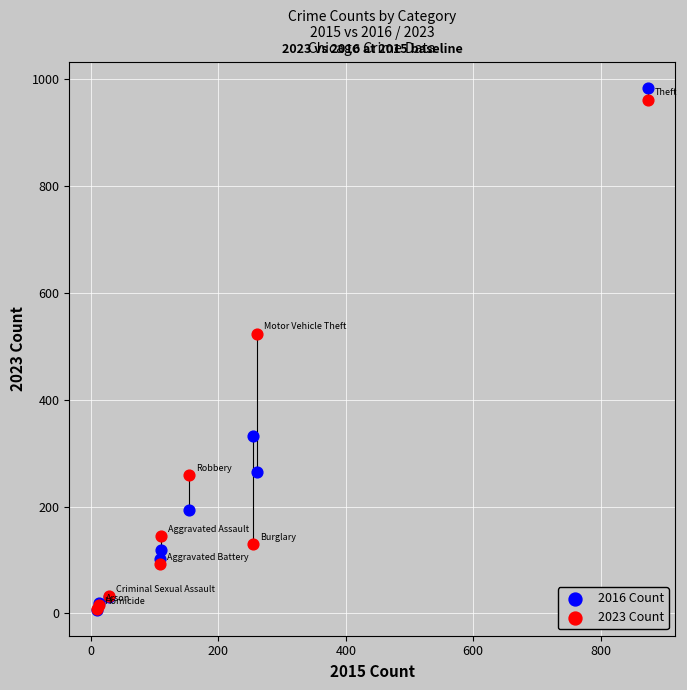

Which series has the largest Y range (max minus min)?

2016 Count